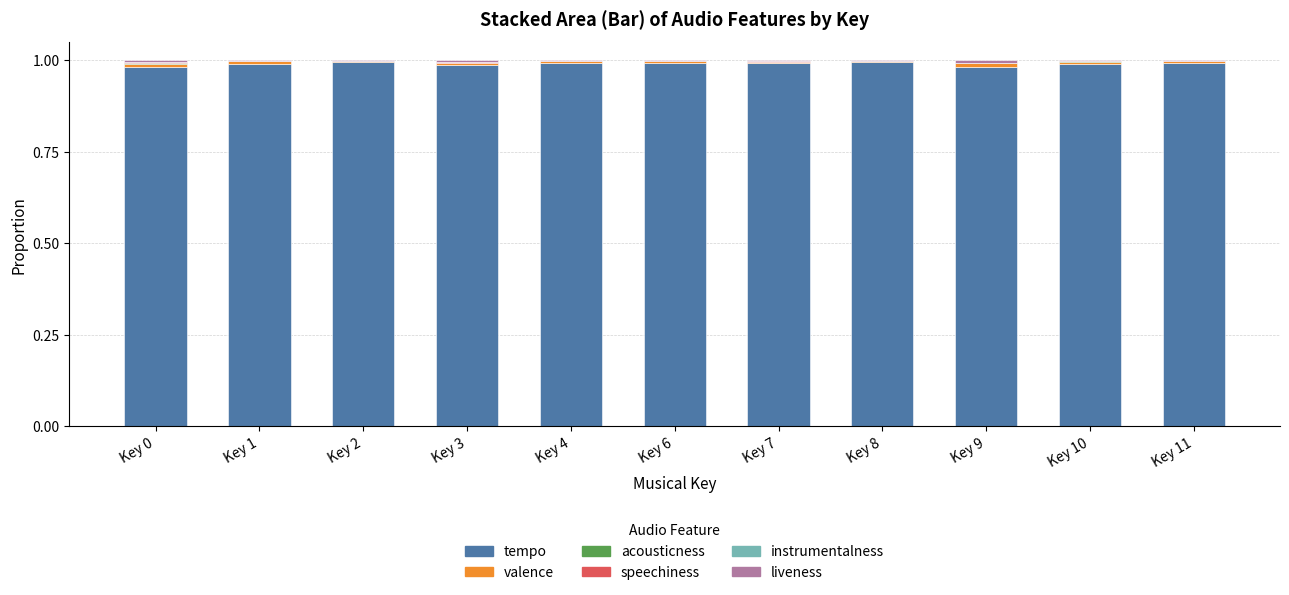

True or false: tempo has a value of 1.0 at Key 1.

True